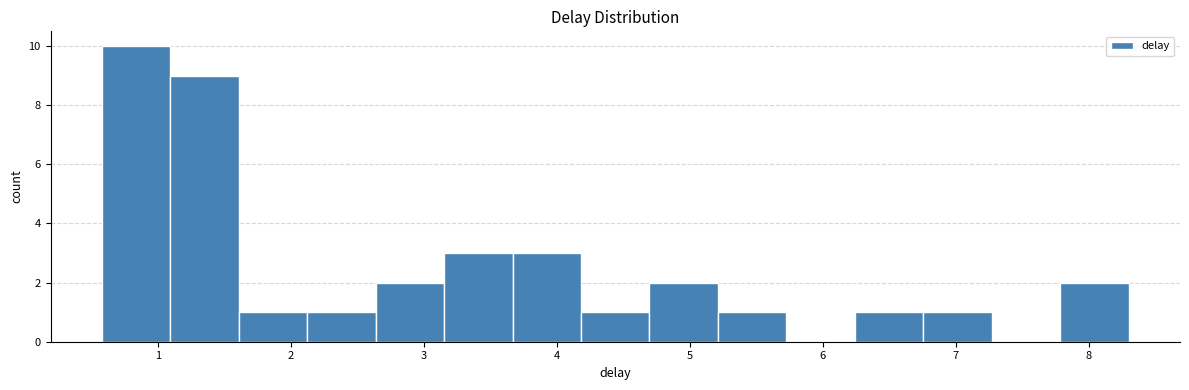

Which range on the x-axis has the tallest bar?

0.6 to 1.1